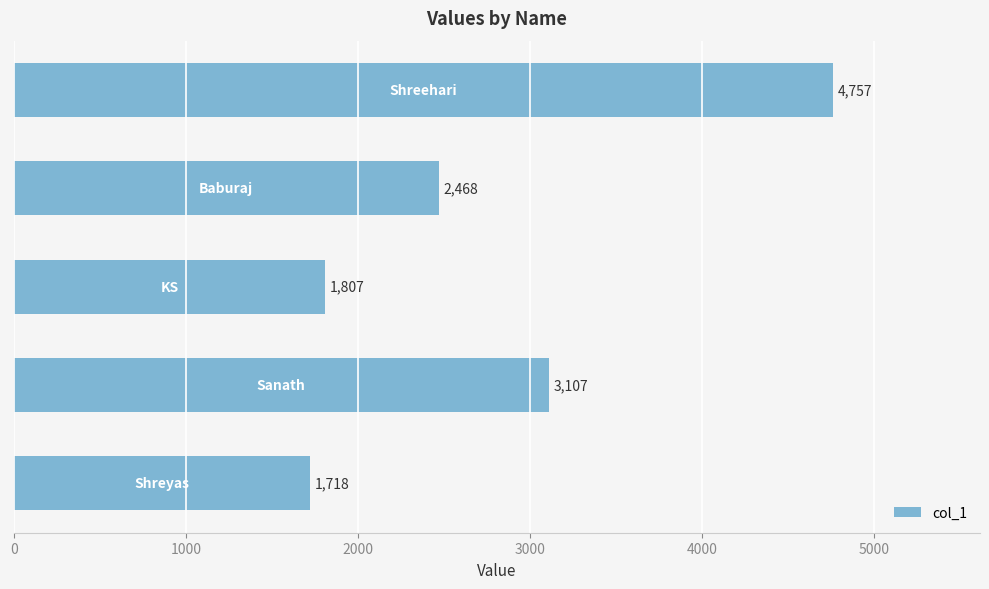

What is the minimum value shown in the chart?

1718